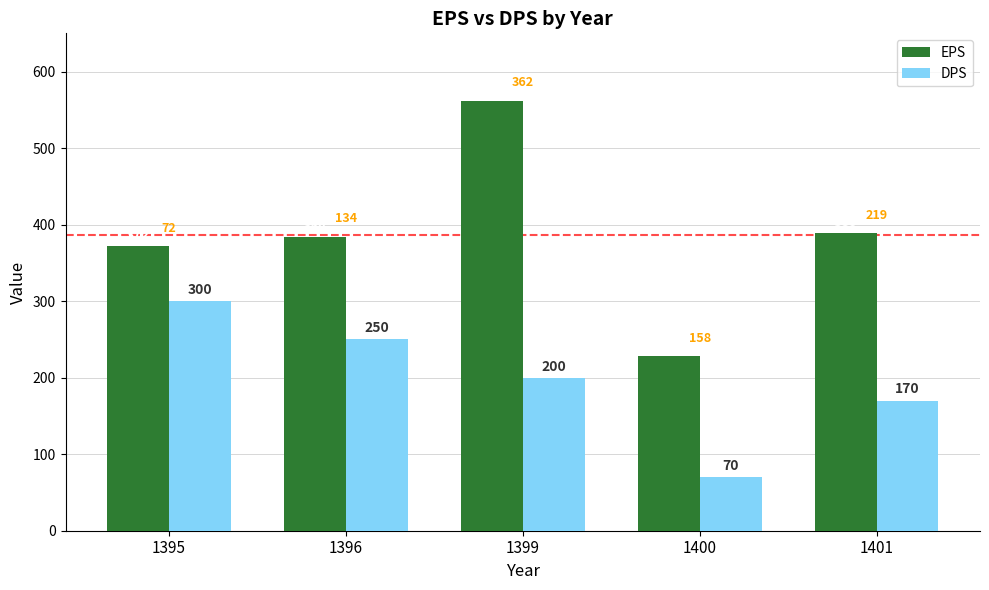

Rank the series at 1396 from highest to lowest value.

EPS, DPS